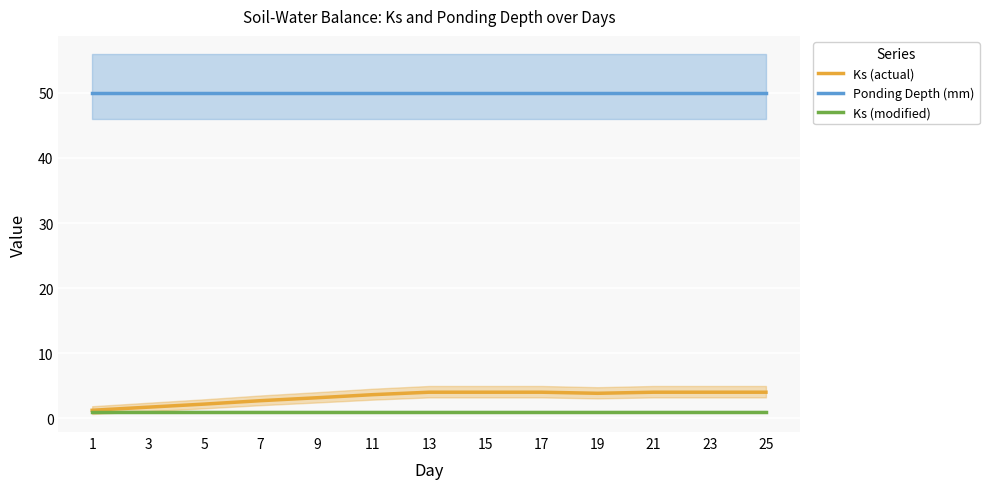

List the labels in order of Ks (actual) value, largest first.

13, 15, 17, 21, 23, 25, 19, 11, 9, 7, 5, 3, 1